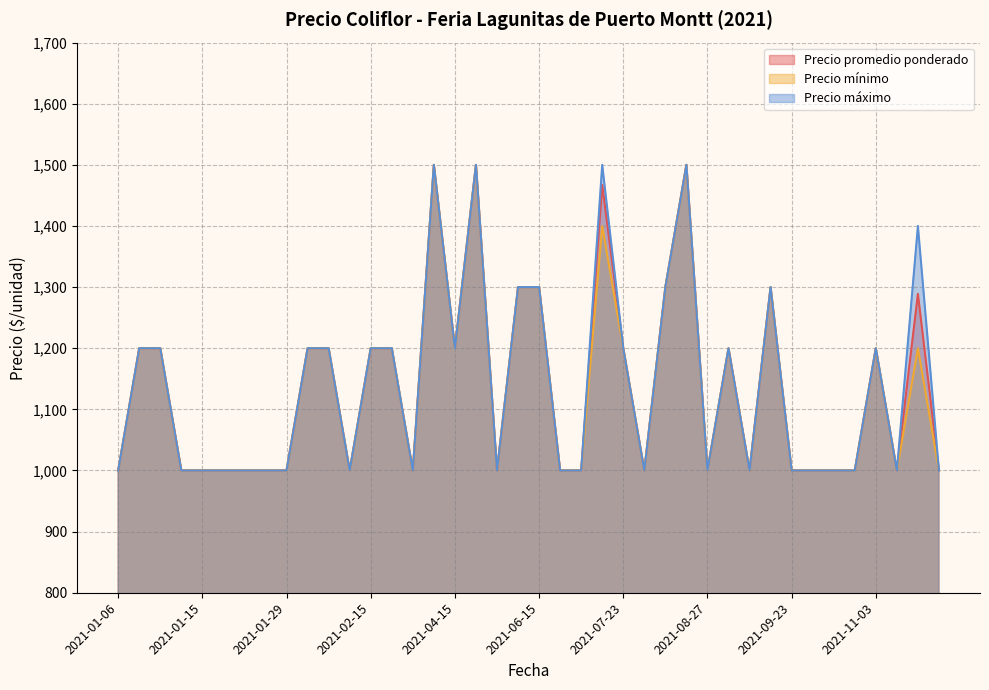

What is the sum of the Precio máximo values at 2021-01-15 and 2021-01-08?

2000